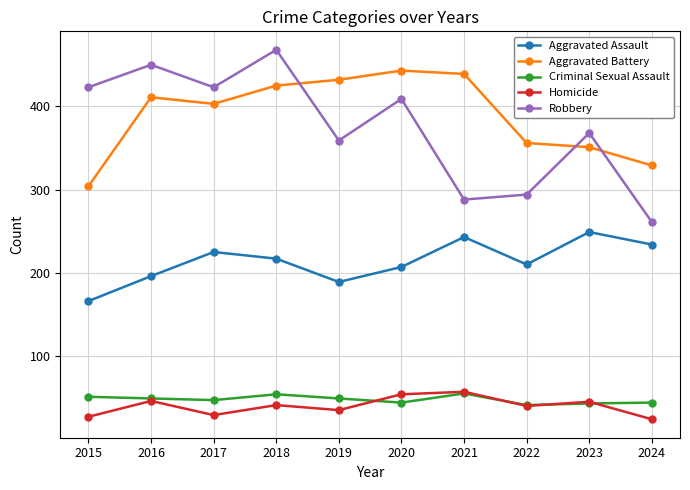

At 2024, list the series in order from smallest to largest.

Homicide, Criminal Sexual Assault, Aggravated Assault, Robbery, Aggravated Battery